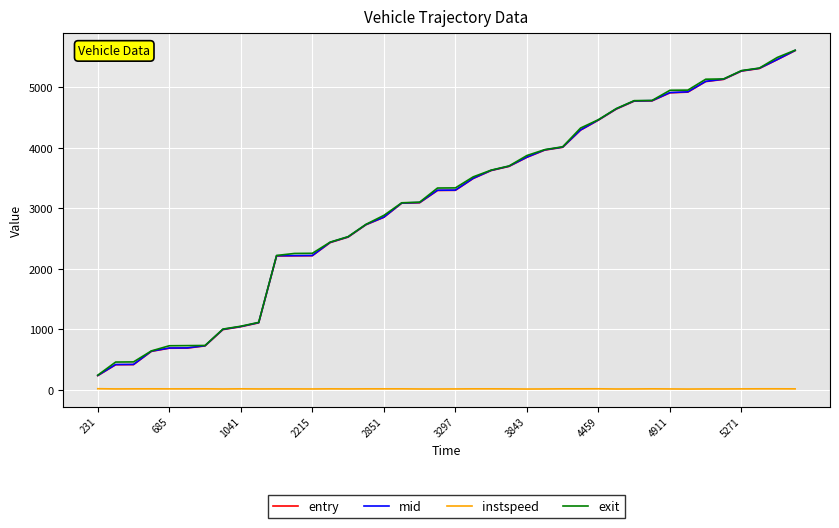

What is the maximum value shown in the chart?

5616.4